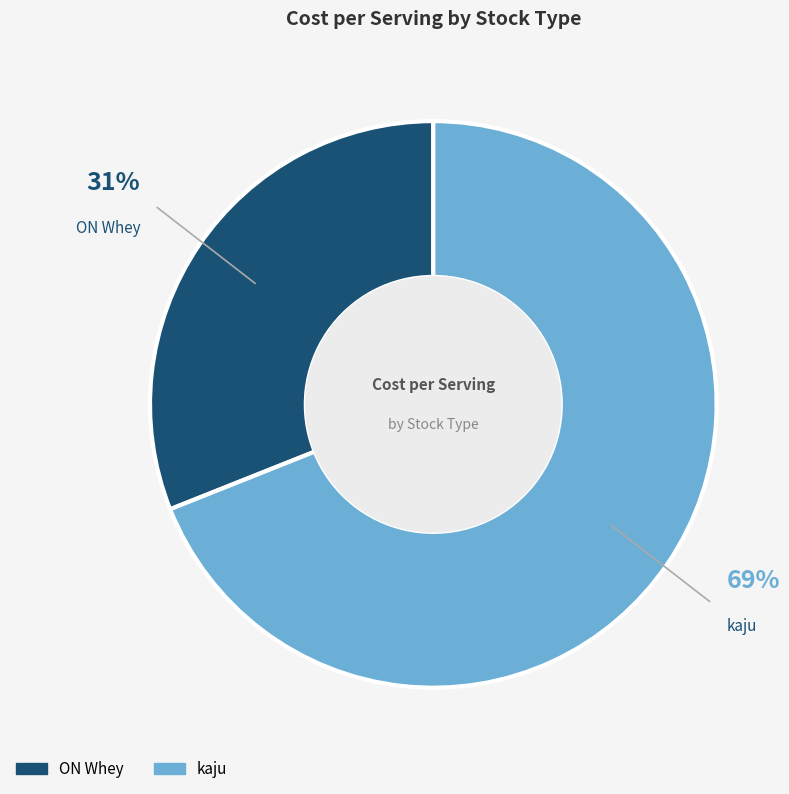

Is it true that ON Whey is 31% of the pie?

True